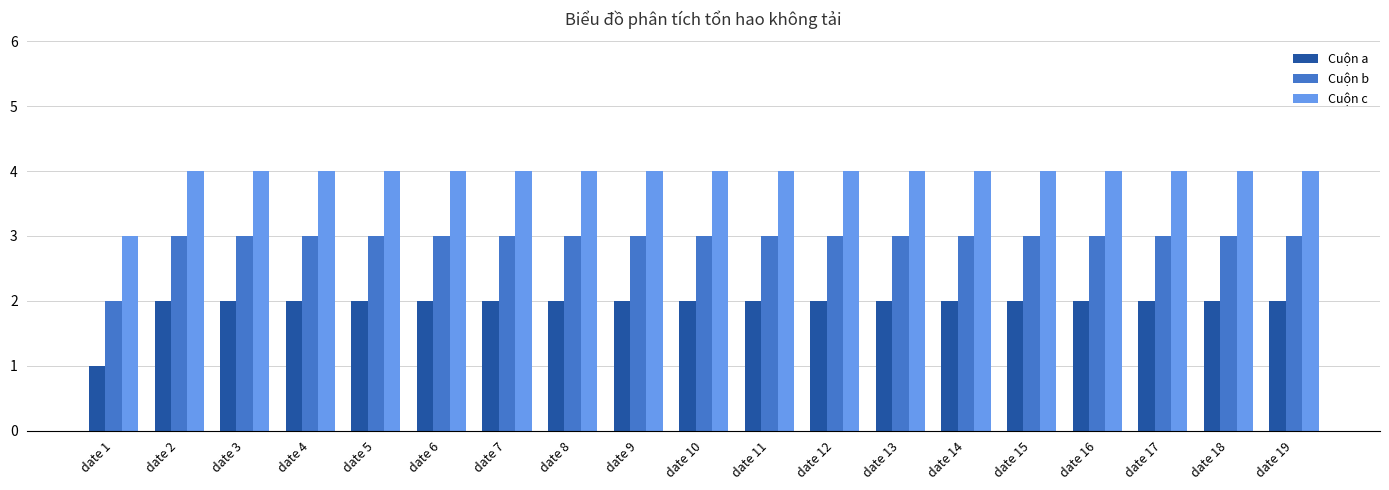

What is the total value across all series at date 13?

9